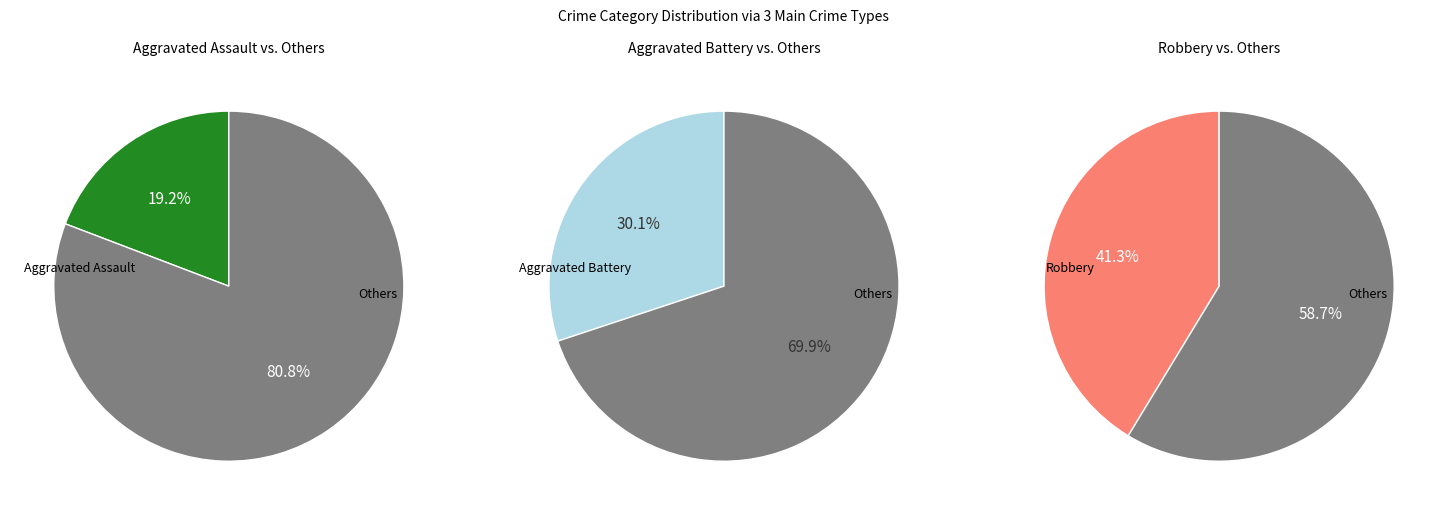

What is the largest slice in the pie chart?

Robbery